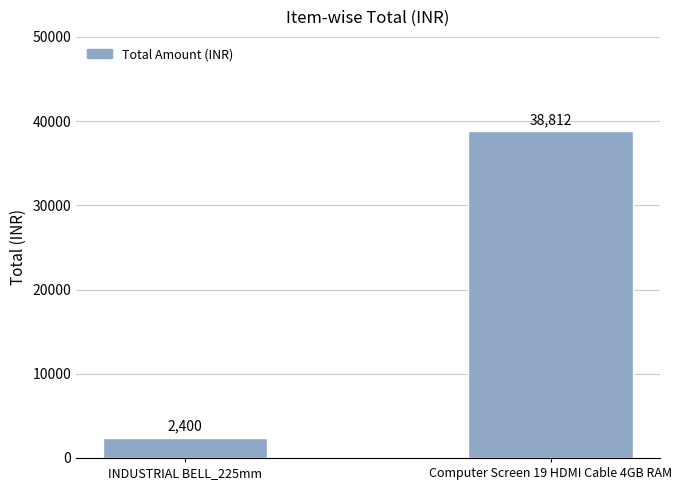

Reading left to right, list all the values displayed in this chart.

2400	38812